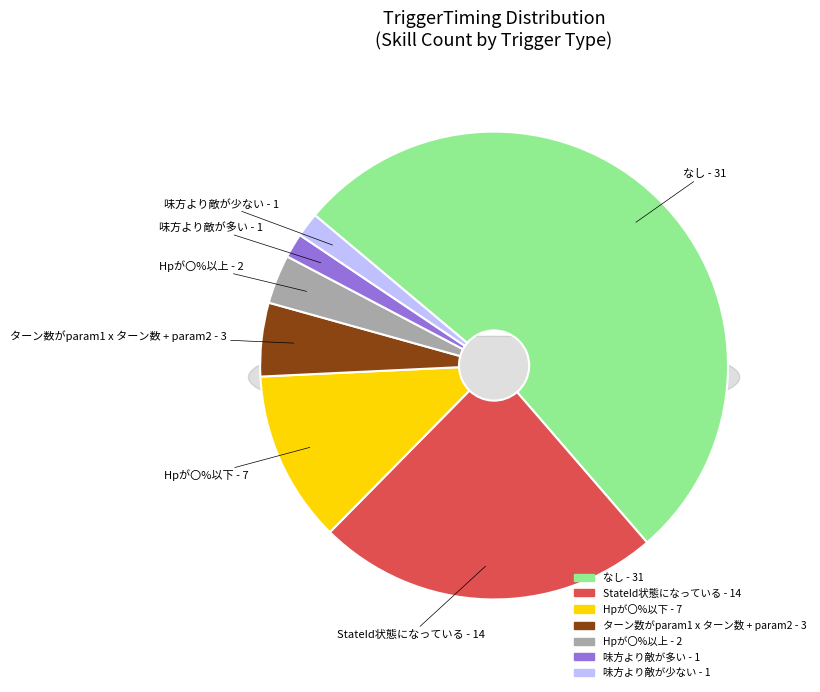

What is the change in value from Hpが〇%以上 to 味方より敵が多い?

-1